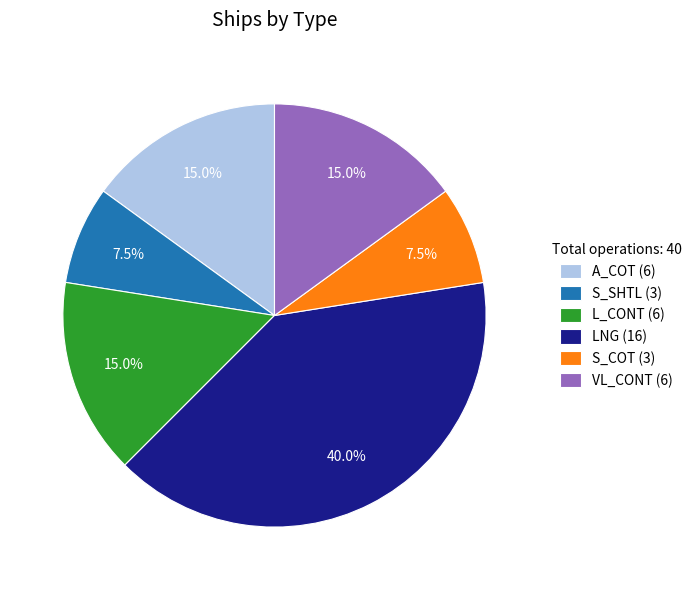

How many segments does this pie chart have?

6